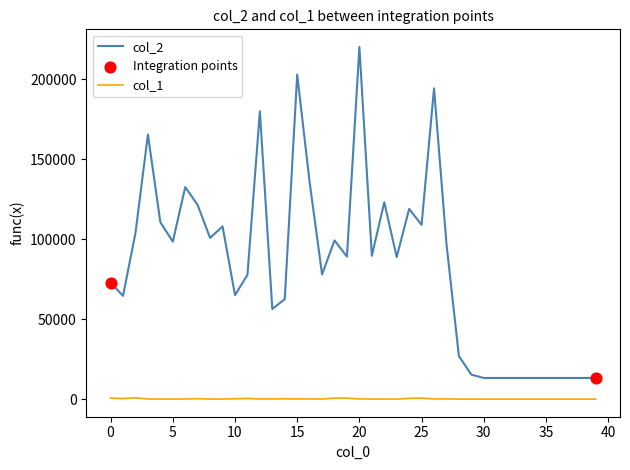

Which series has the largest range (max minus min)?

col_2